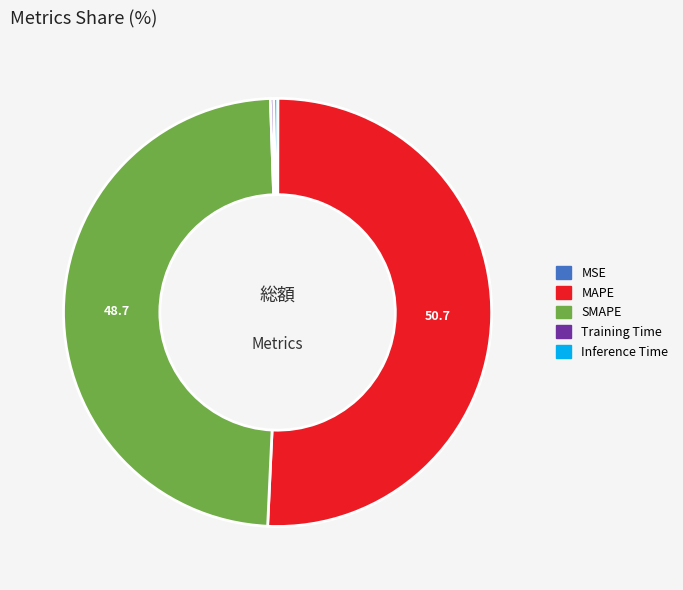

Is the sum of MAPE and SMAPE greater than half?

Yes